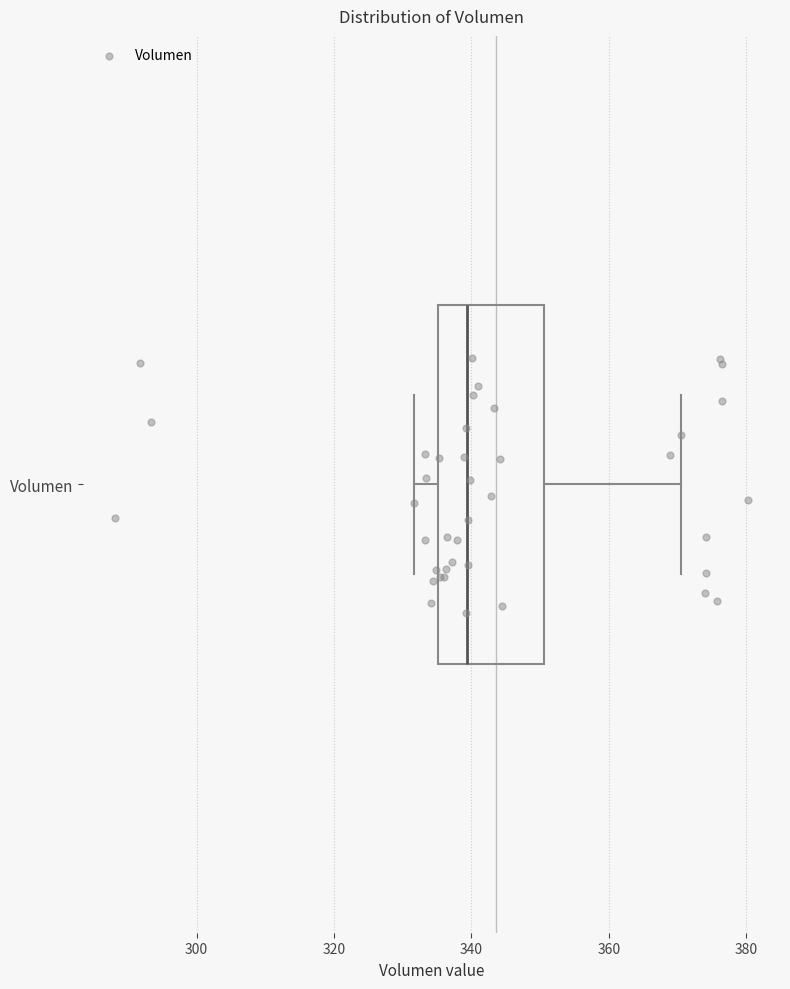

Transcribe this box plot: give where the median line is, the range the box spans, and where the two whiskers end, as read against the x-axis. The values are not printed on the chart, so give them approximately, as read against the axis.

median 340, box 336 to 350, whiskers 332 to 370